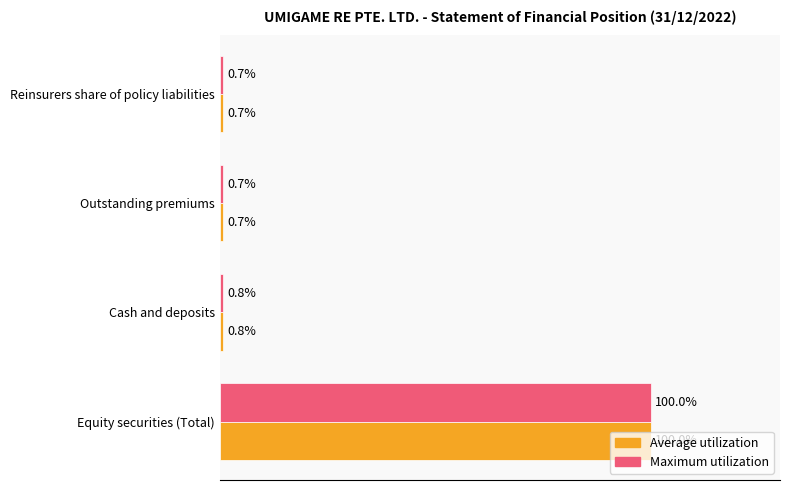

Where is Maximum utilization nearest to the value 50?

Cash and deposits